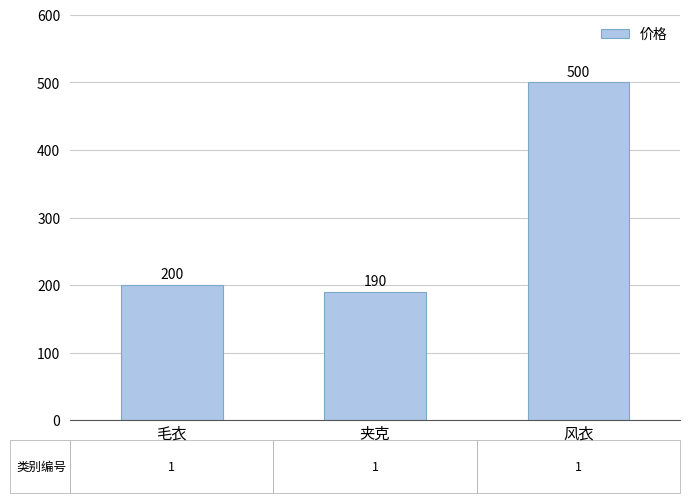

List the labels in order of value, largest first.

风衣, 毛衣, 夹克